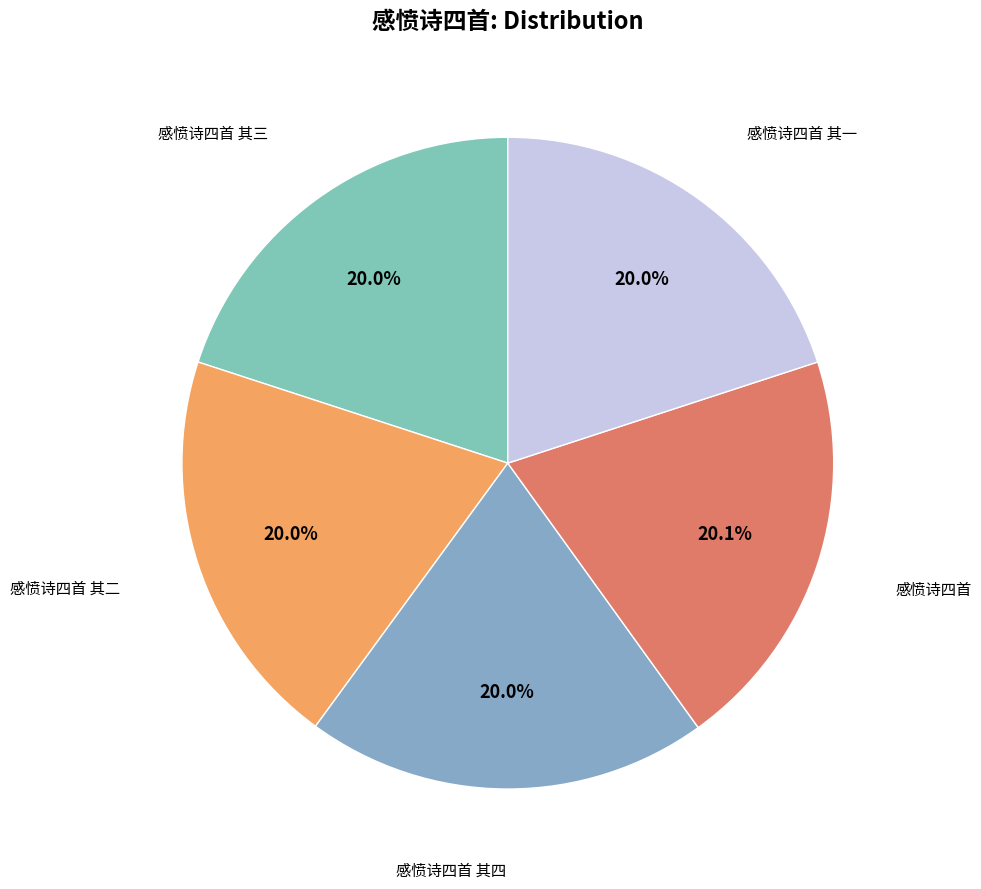

Which category has the smallest portion of the pie?

感愤诗四首 其一